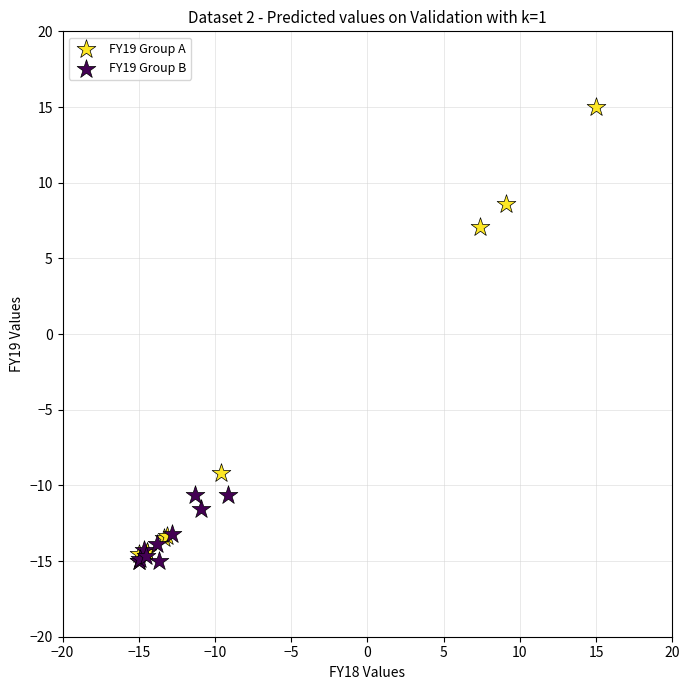

Which series has the widest spread of Y values?

FY19 Group A